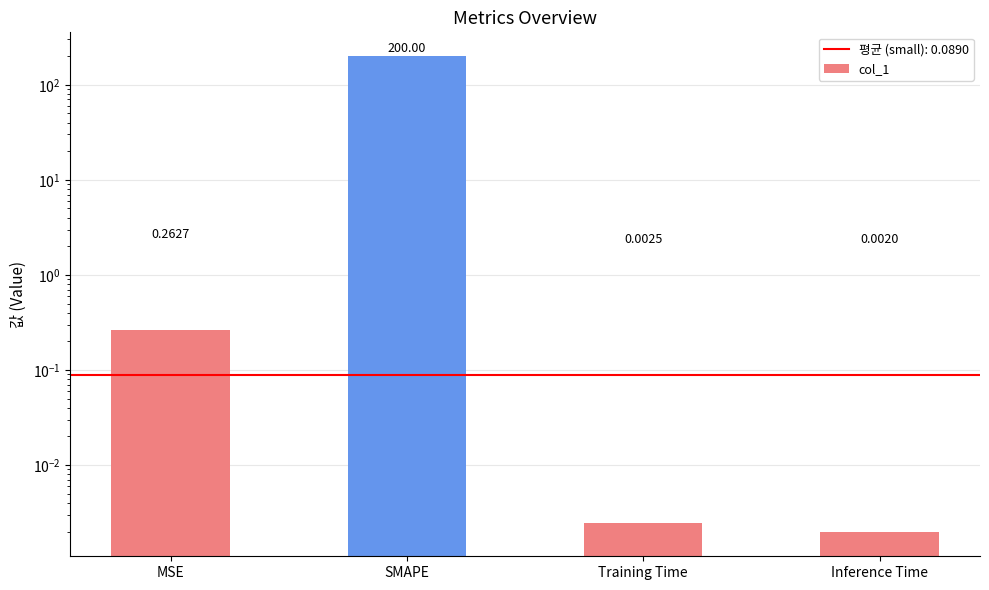

Between Inference Time and MSE, which is larger?

MSE